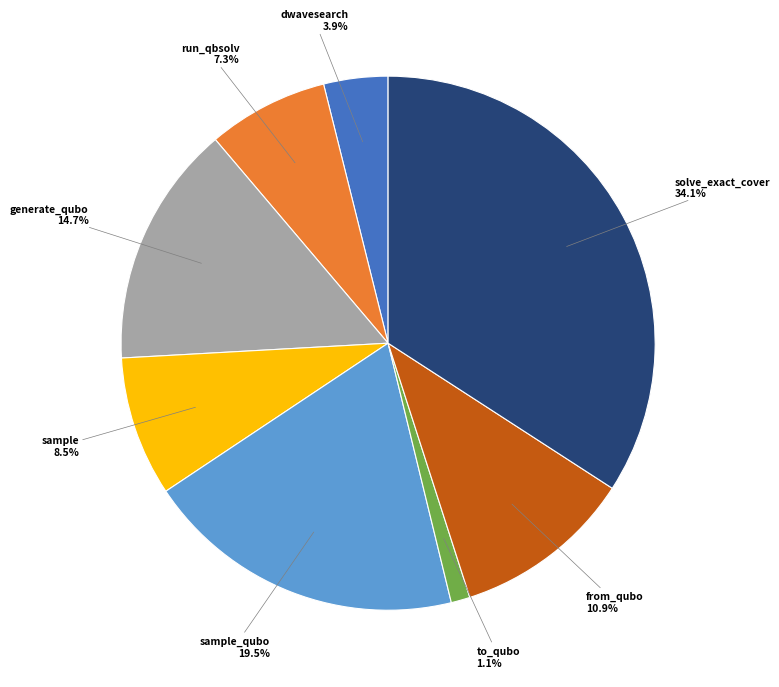

Does any single category account for the majority?

No